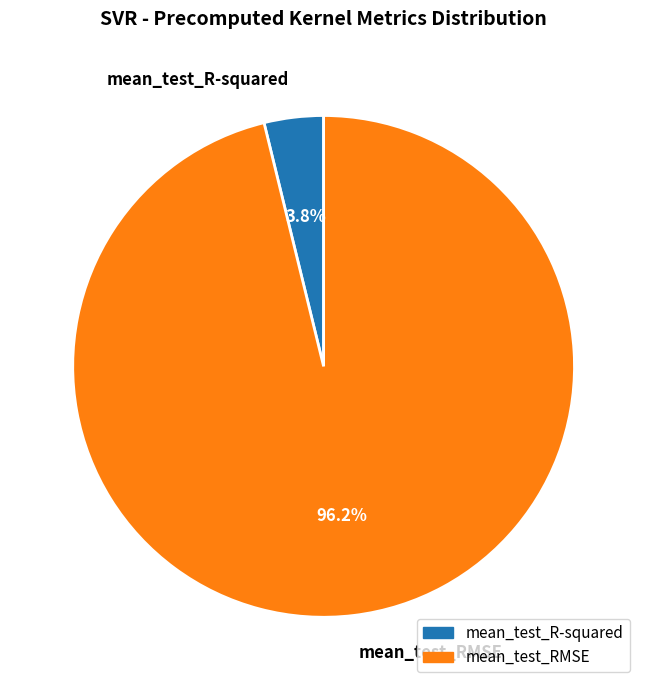

Does any single category account for the majority?

Yes